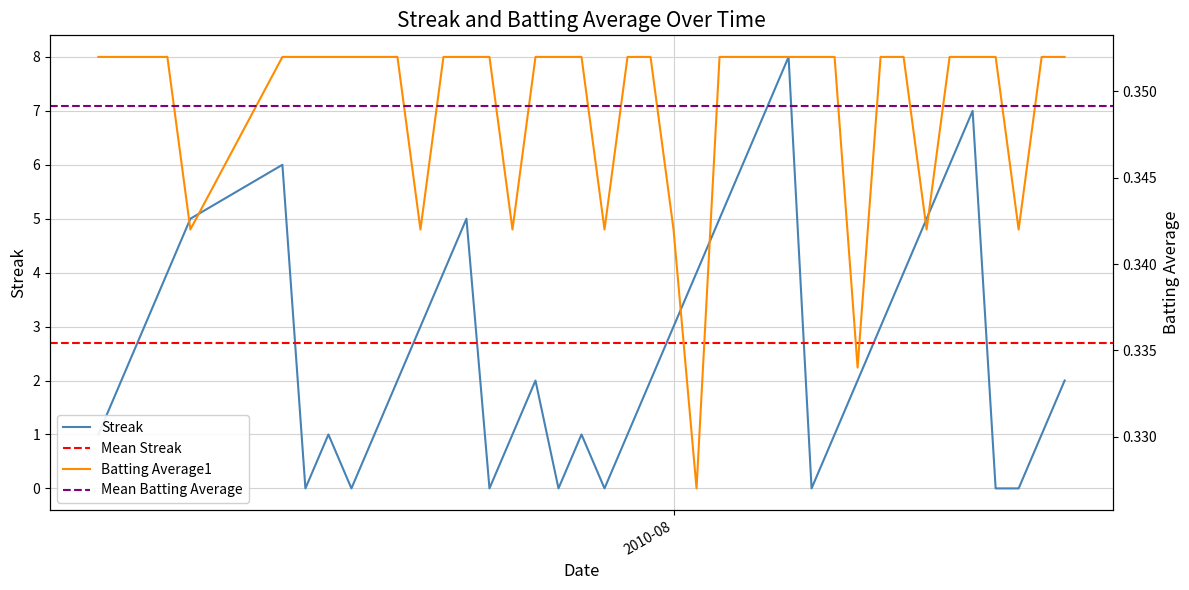

At which category does the chart reach its peak across all series?

2010-08-06